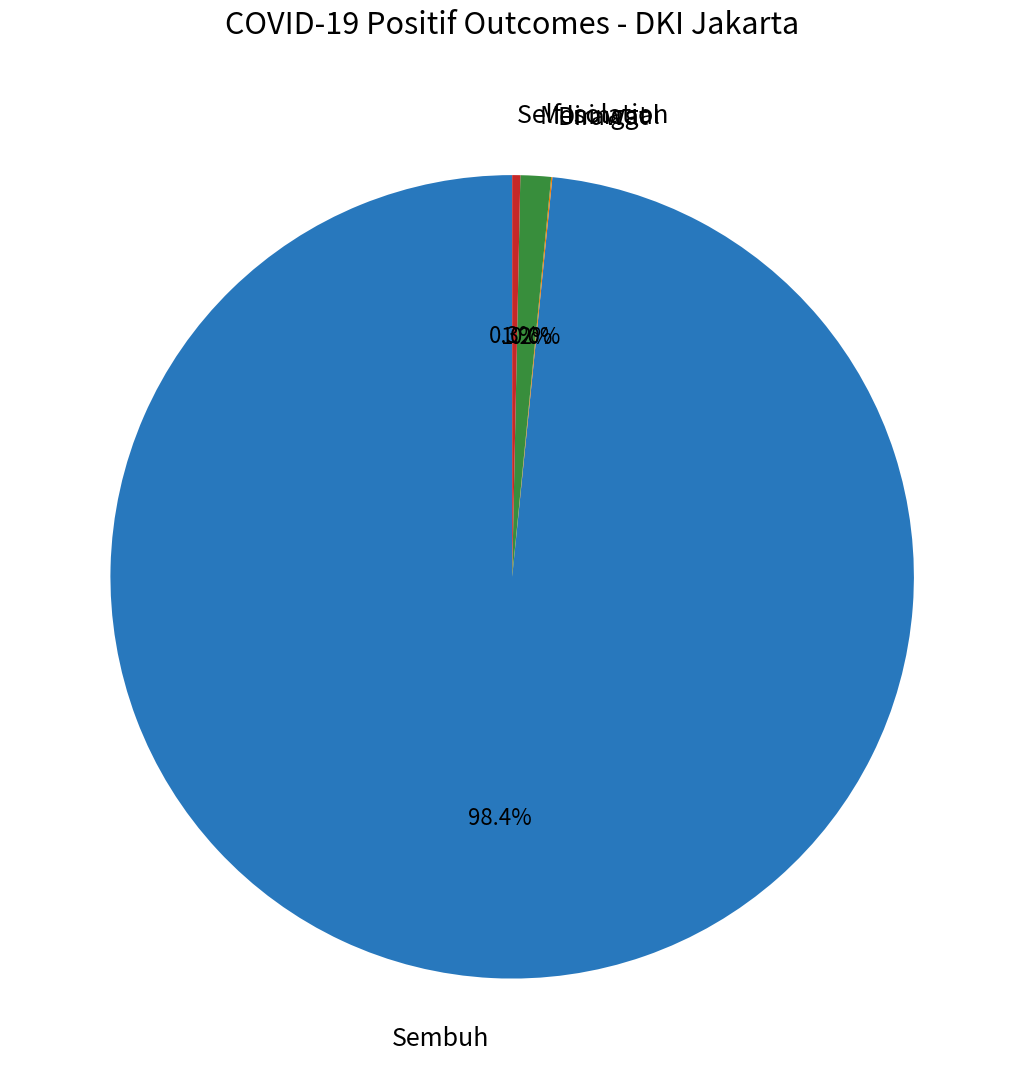

Which category has the biggest portion of the pie?

Sembuh